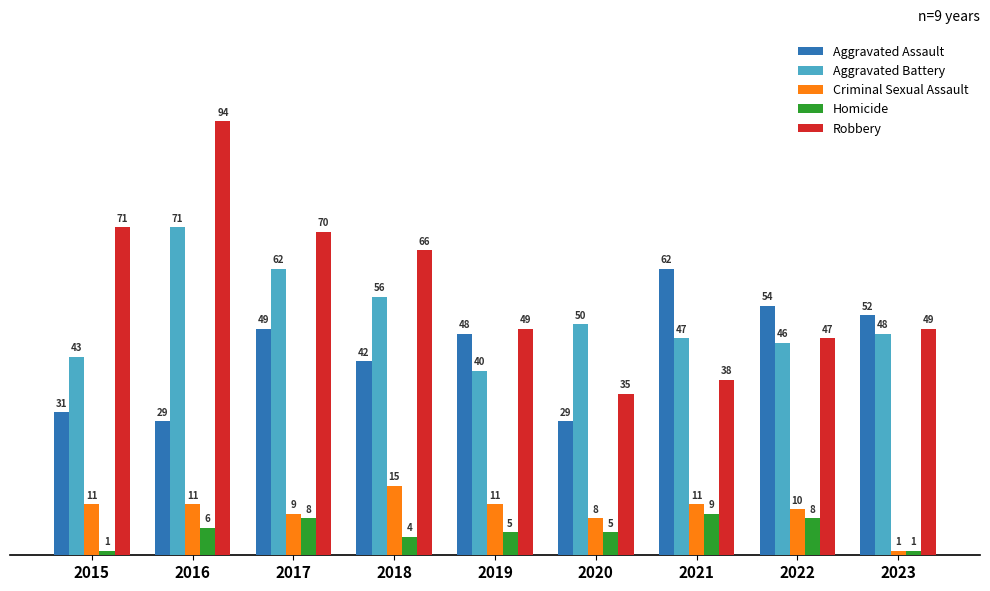

Count the number of categories in the chart.

9